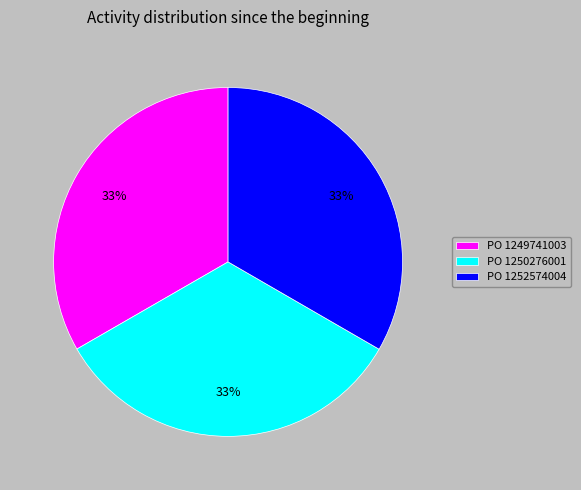

Is there a majority slice in this chart?

No